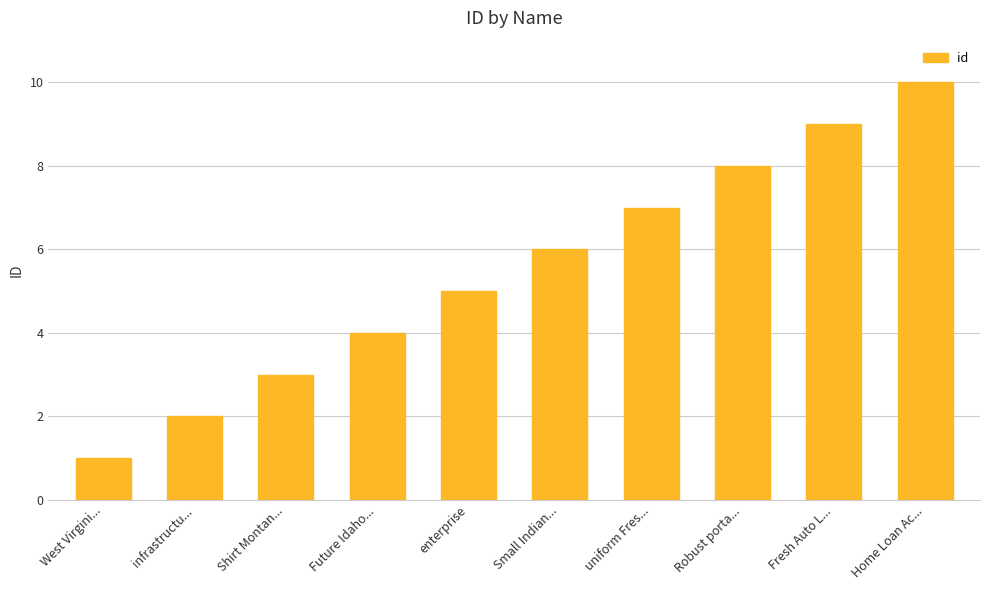

List the labels in order of value, smallest first.

West Virgini..., infrastructu..., Shirt Montan..., Future Idaho..., enterprise, Small Indian..., uniform Fres..., Robust porta..., Fresh Auto L..., Home Loan Ac...